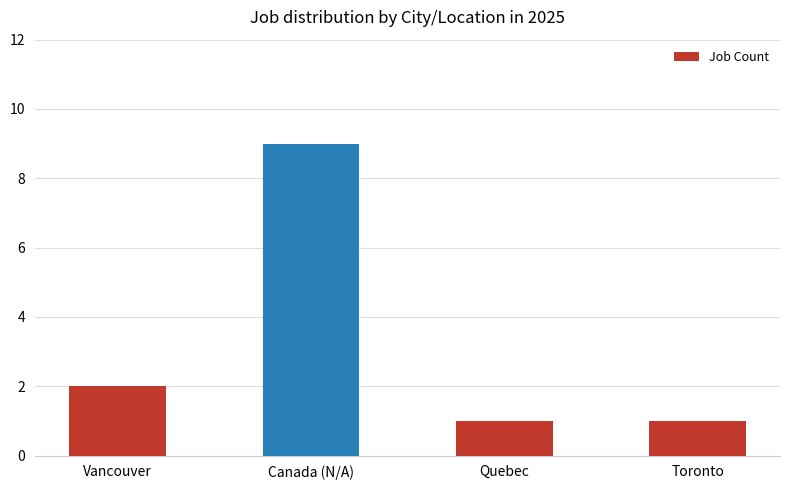

Where is the data nearest to the value 5?

Vancouver